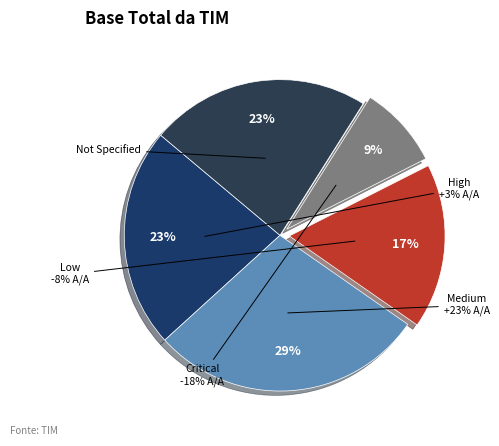

Do Low and Critical together represent more than half of the pie?

No